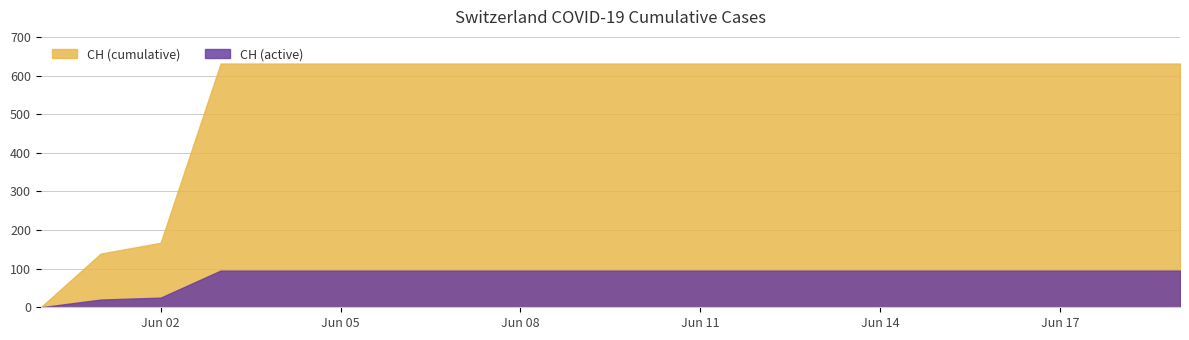

What is the ratio of the value at 2020-06-19 to the value at 2020-06-02?

3.8